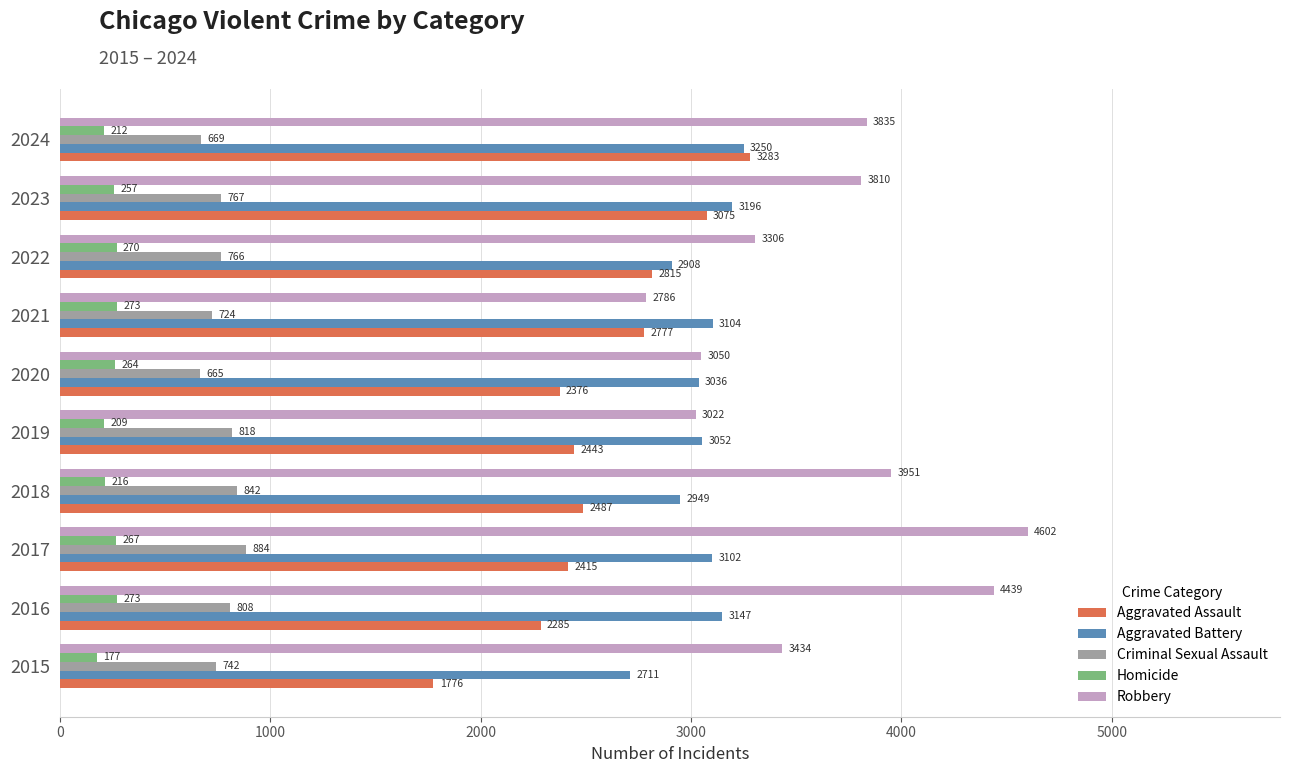

Where is Aggravated Battery nearest to the value 2980?

2018